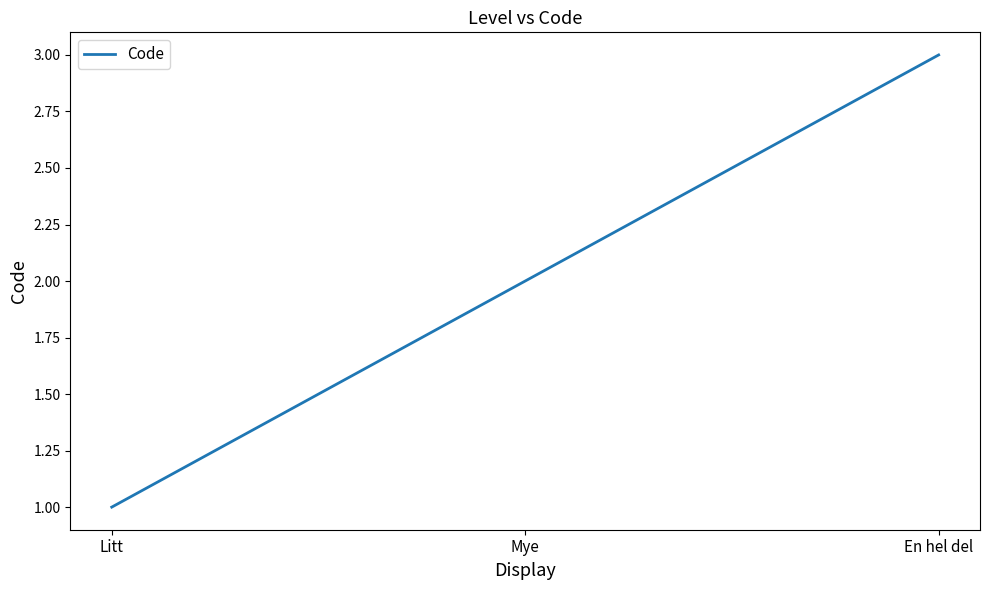

Read the value at Litt.

1